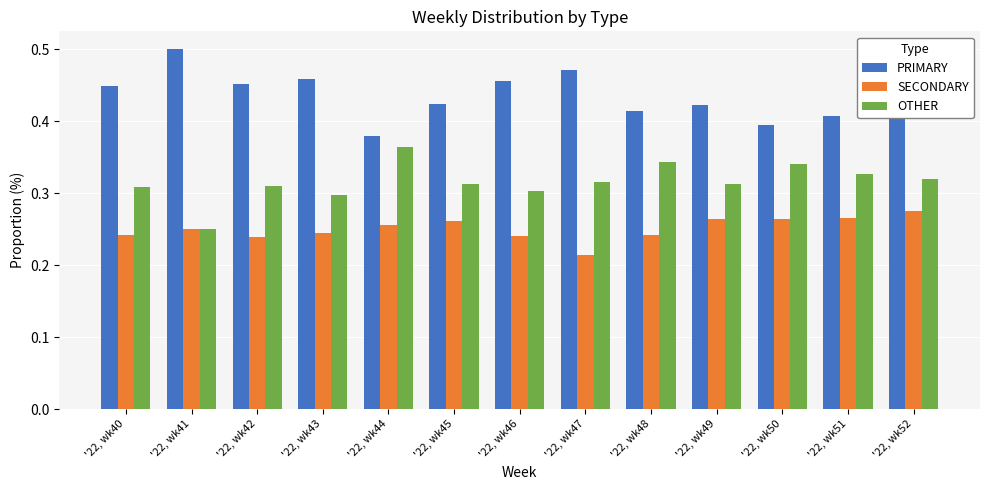

What is the difference between the maximum and minimum values in the OTHER series?

0.1